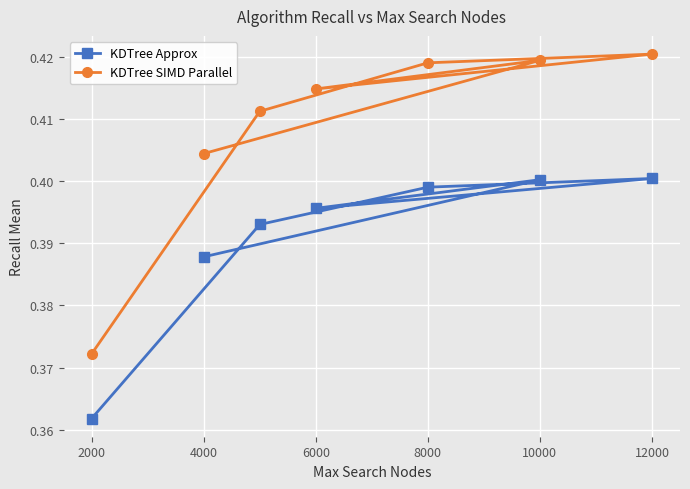

What is the value of the KDTree SIMD Parallel point at the 1st from the left?

0.4